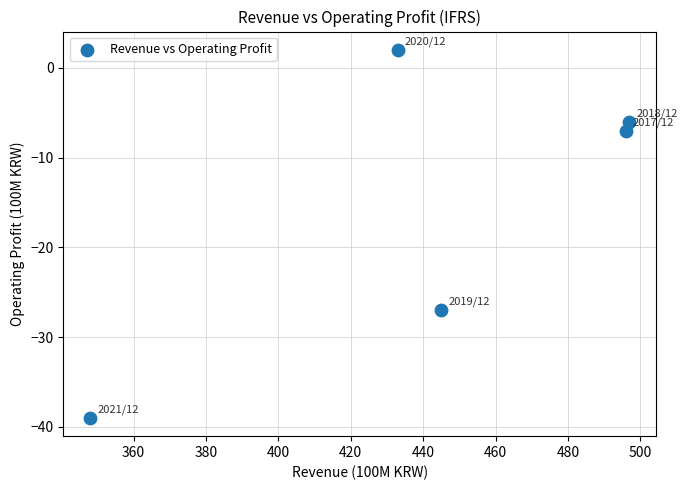

What Y value in the scatter plot is closest to -18?

-27